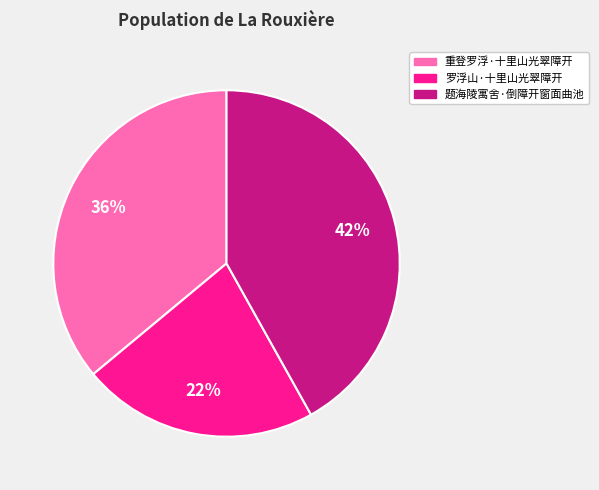

To the nearest percent, what is the difference between the 罗浮山·十里山光翠障开 and 重登罗浮·十里山光翠障开 slice percentages?

14%